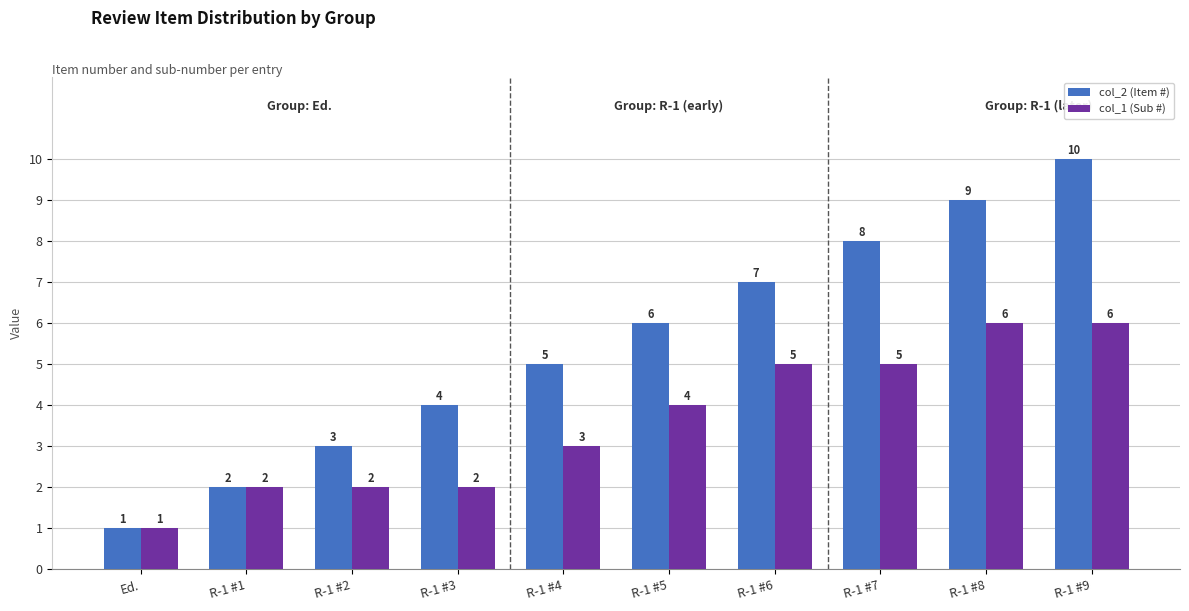

Reading left to right, list all the values displayed in this chart.

col_2 (Item #): Ed.=1	R-1 #1=2	R-1 #2=3	R-1 #3=4	R-1 #4=5	R-1 #5=6	R-1 #6=7	R-1 #7=8	R-1 #8=9	R-1 #9=10
col_1 (Sub #): Ed.=1	R-1 #1=2	R-1 #2=2	R-1 #3=2	R-1 #4=3	R-1 #5=4	R-1 #6=5	R-1 #7=5	R-1 #8=6	R-1 #9=6